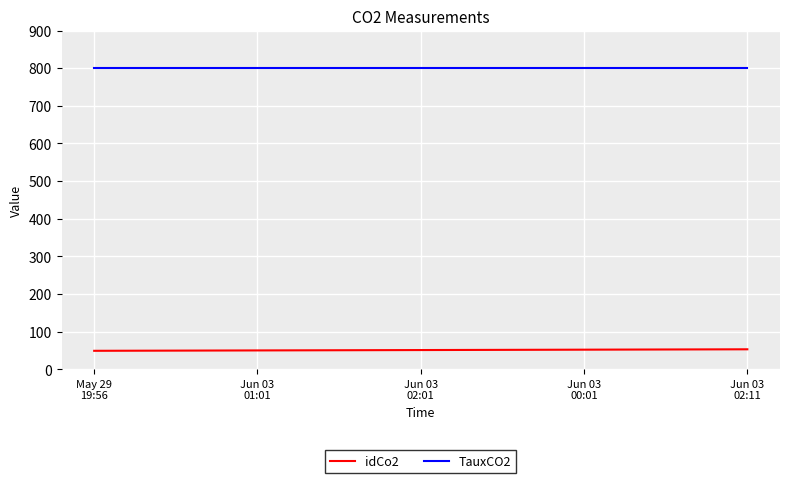

Which series has the largest total across all categories?

TauxCO2